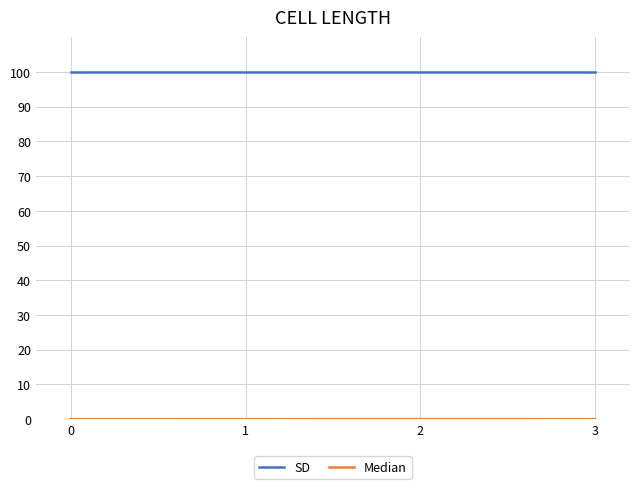

What is the spread (max minus min) of values at 3?

100.0